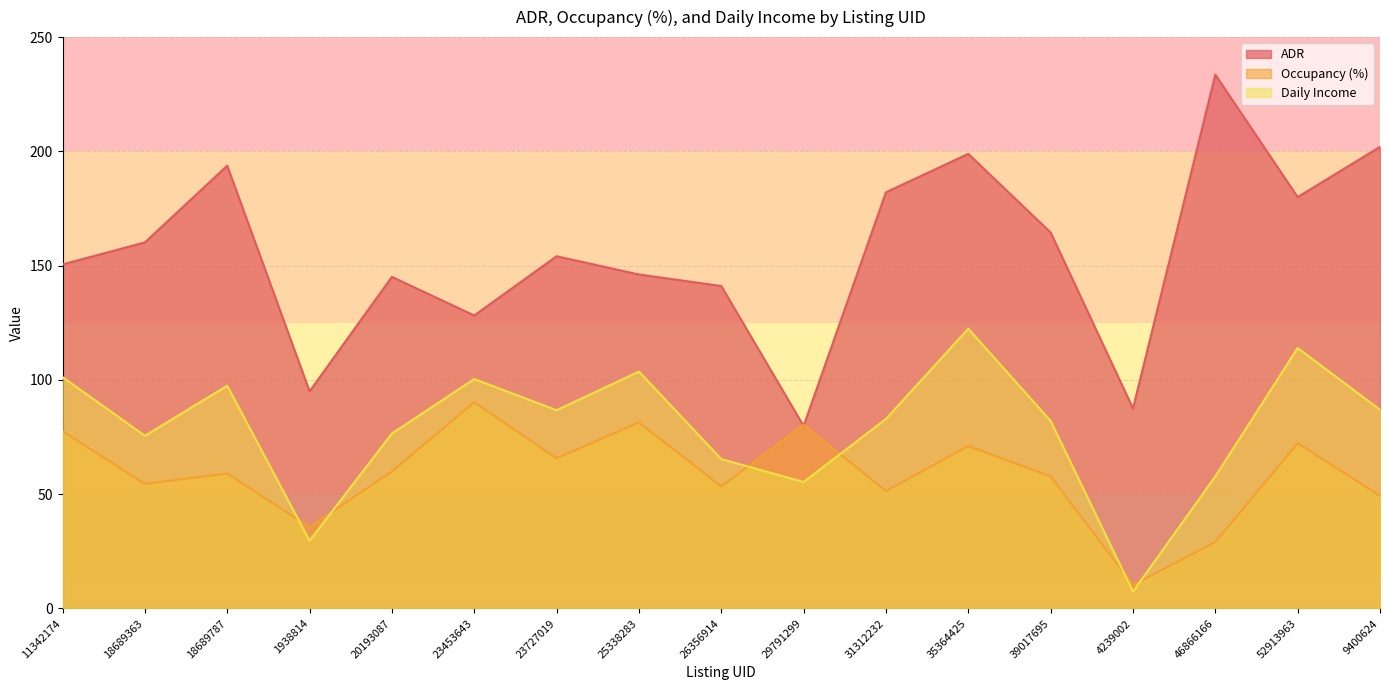

How many lines are shown in the chart?

3